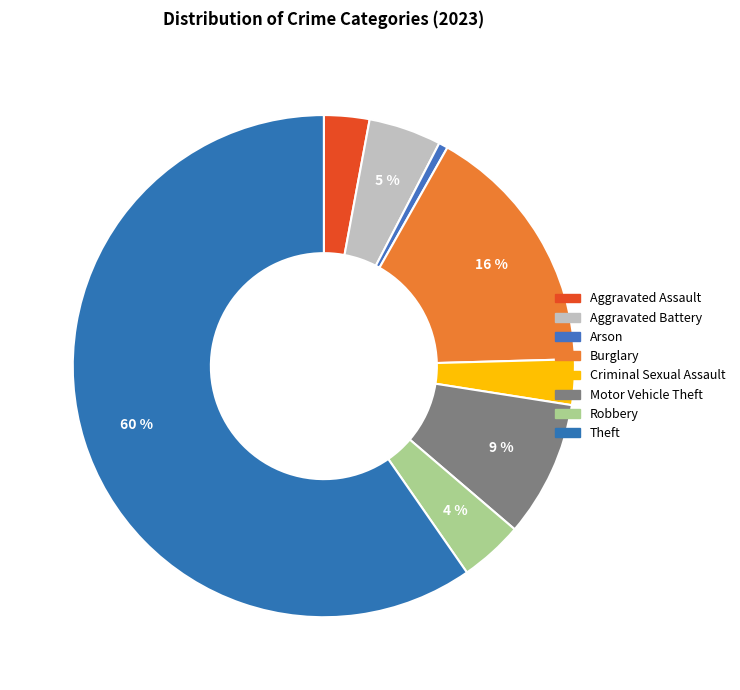

What is the largest slice in the pie chart?

Theft